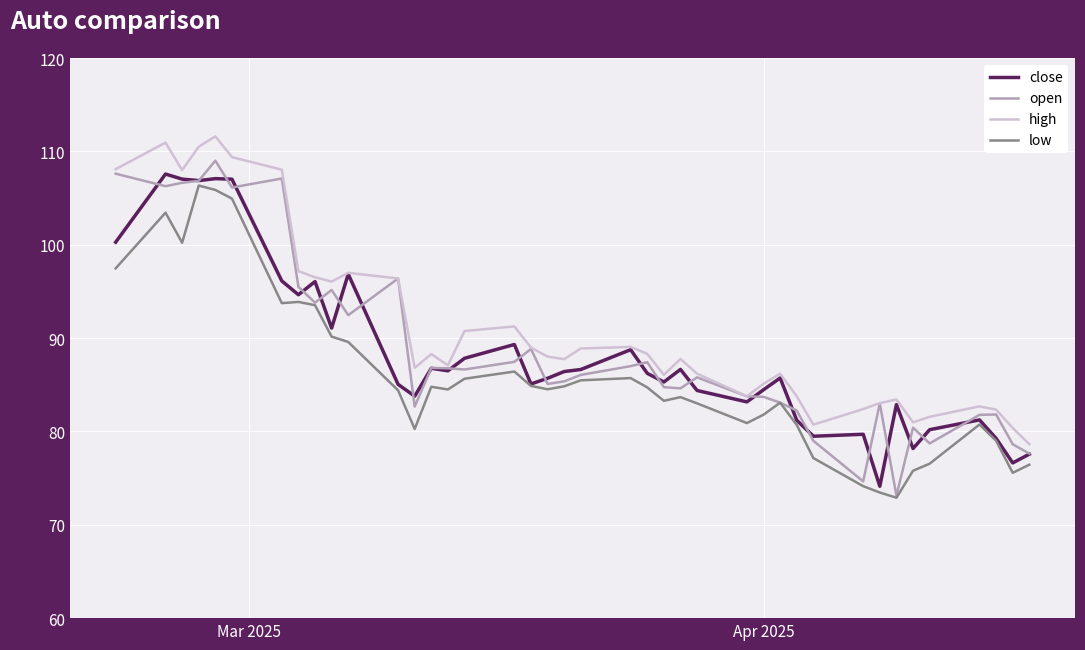

What is the smallest value displayed?

72.9